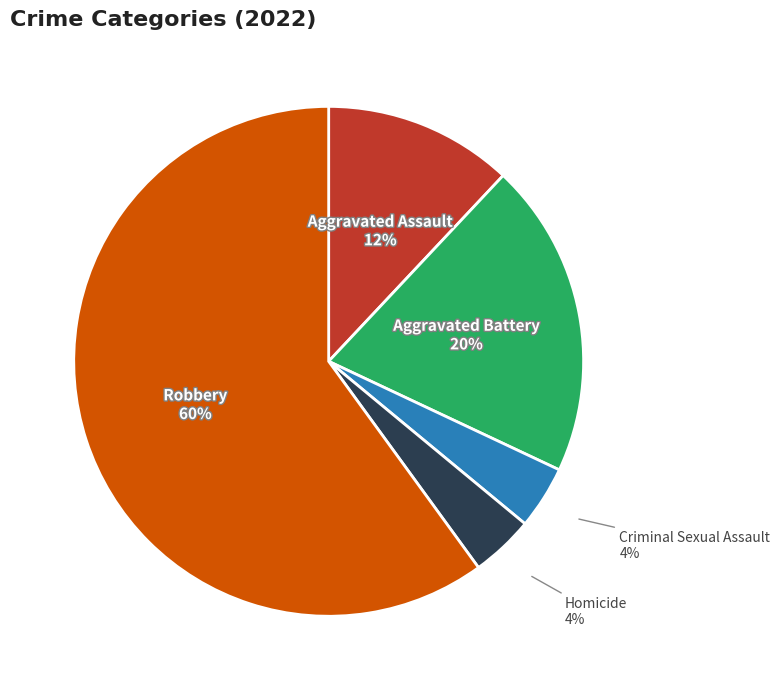

What is the largest slice in the pie chart?

Robbery